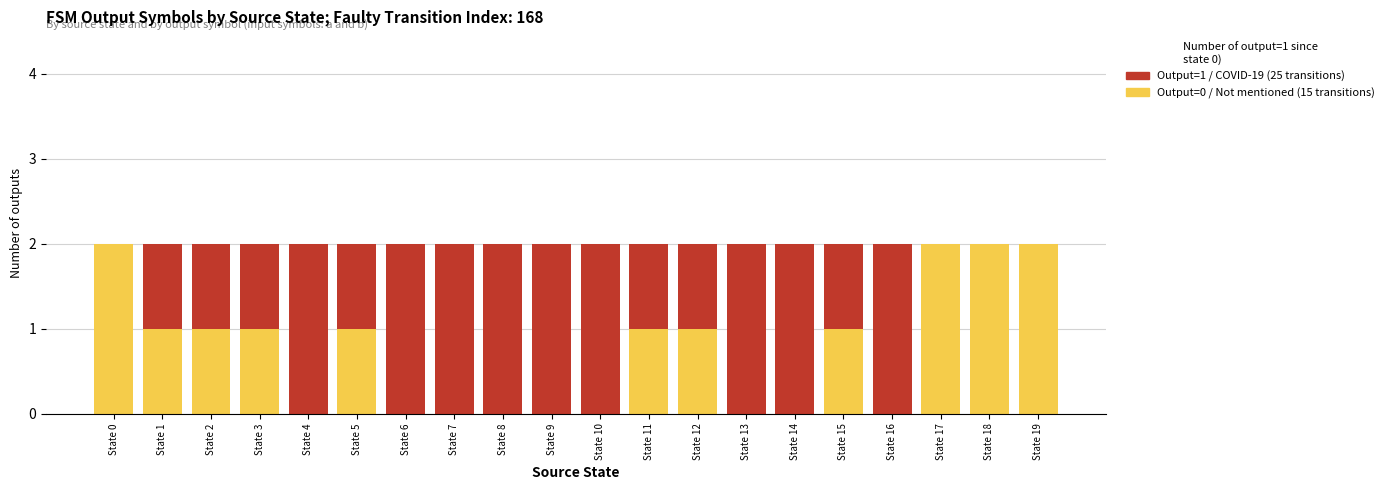

What is the total value across all series at State 16?

2